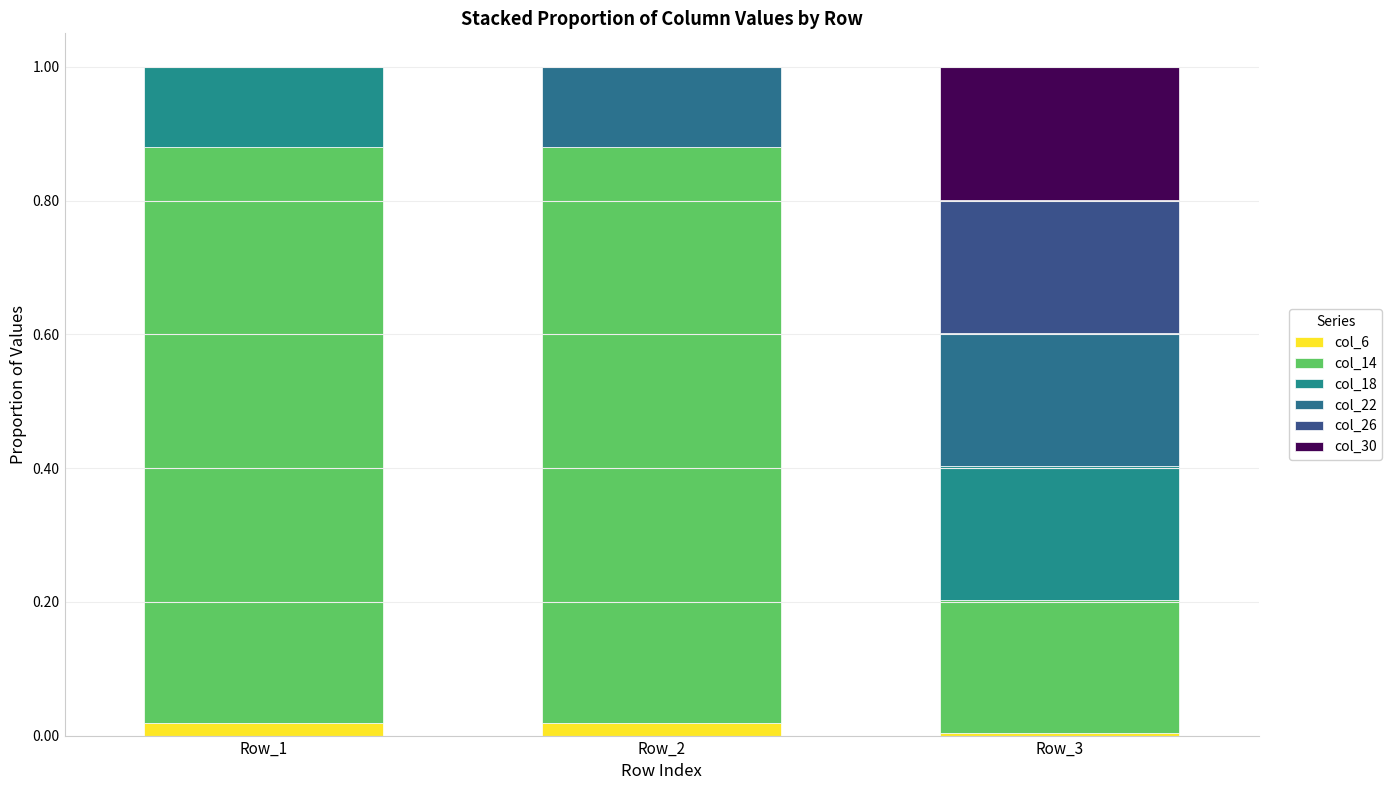

How many data points does each series have?

3